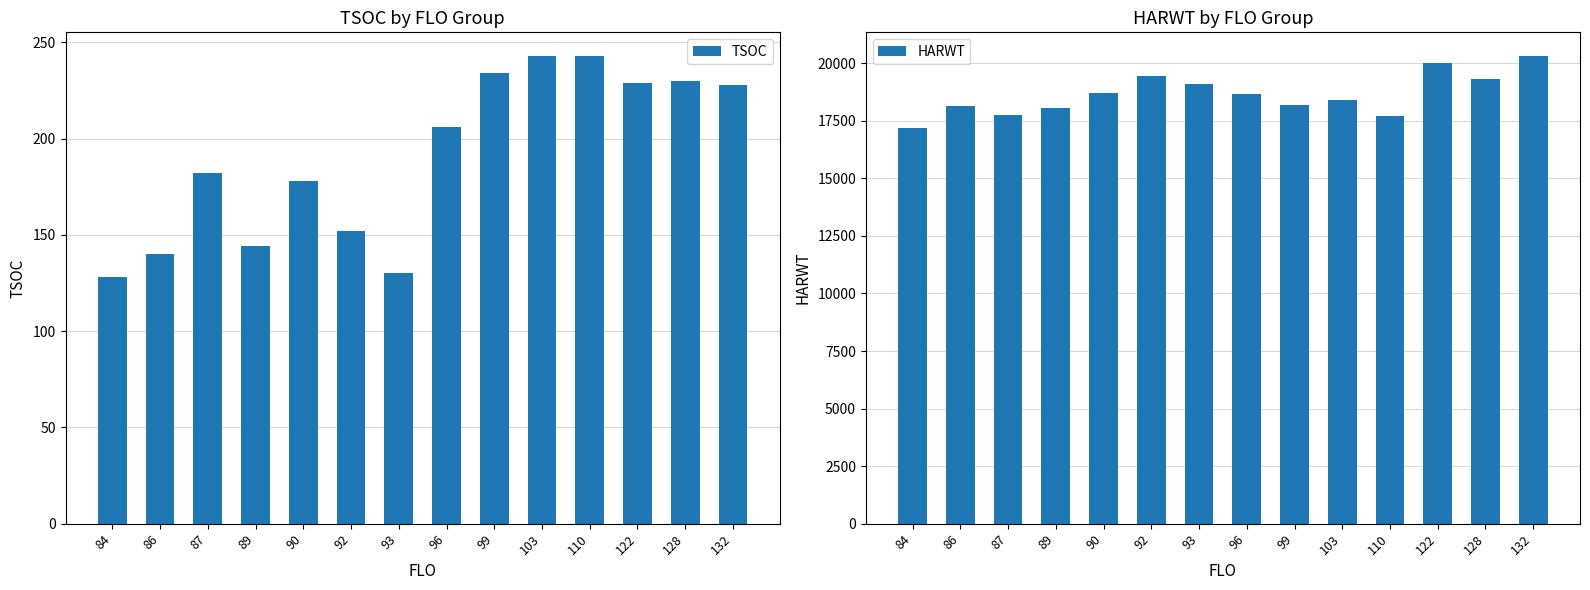

What is the difference between the highest and lowest values at 122?

19799